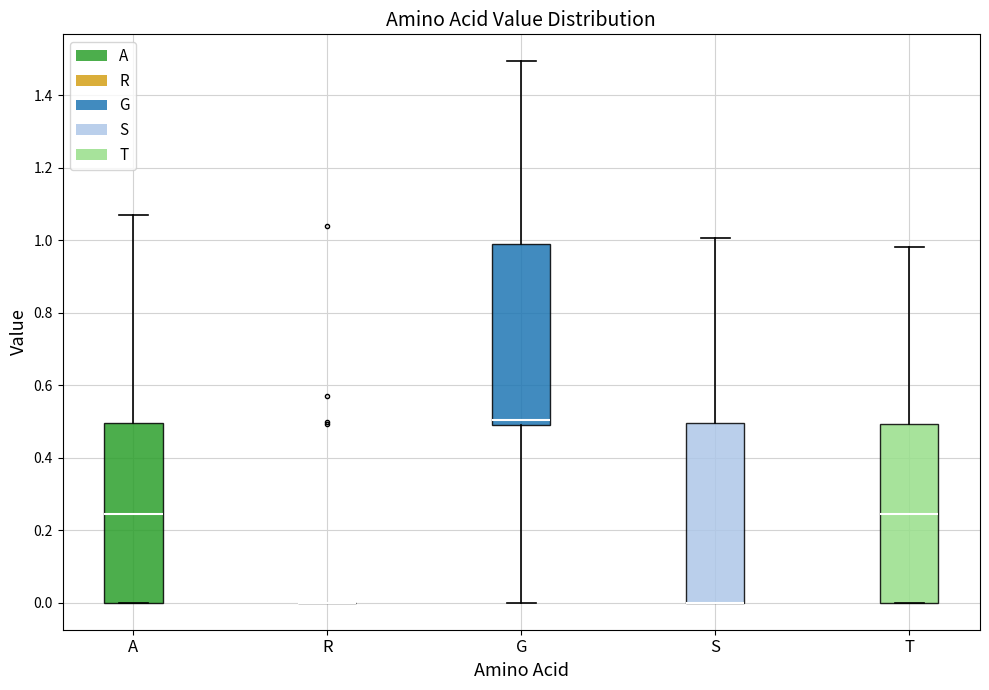

Where does the median line of the box for T sit on the y-axis? The values are not printed on the chart, so give them approximately, as read against the axis.

0.24